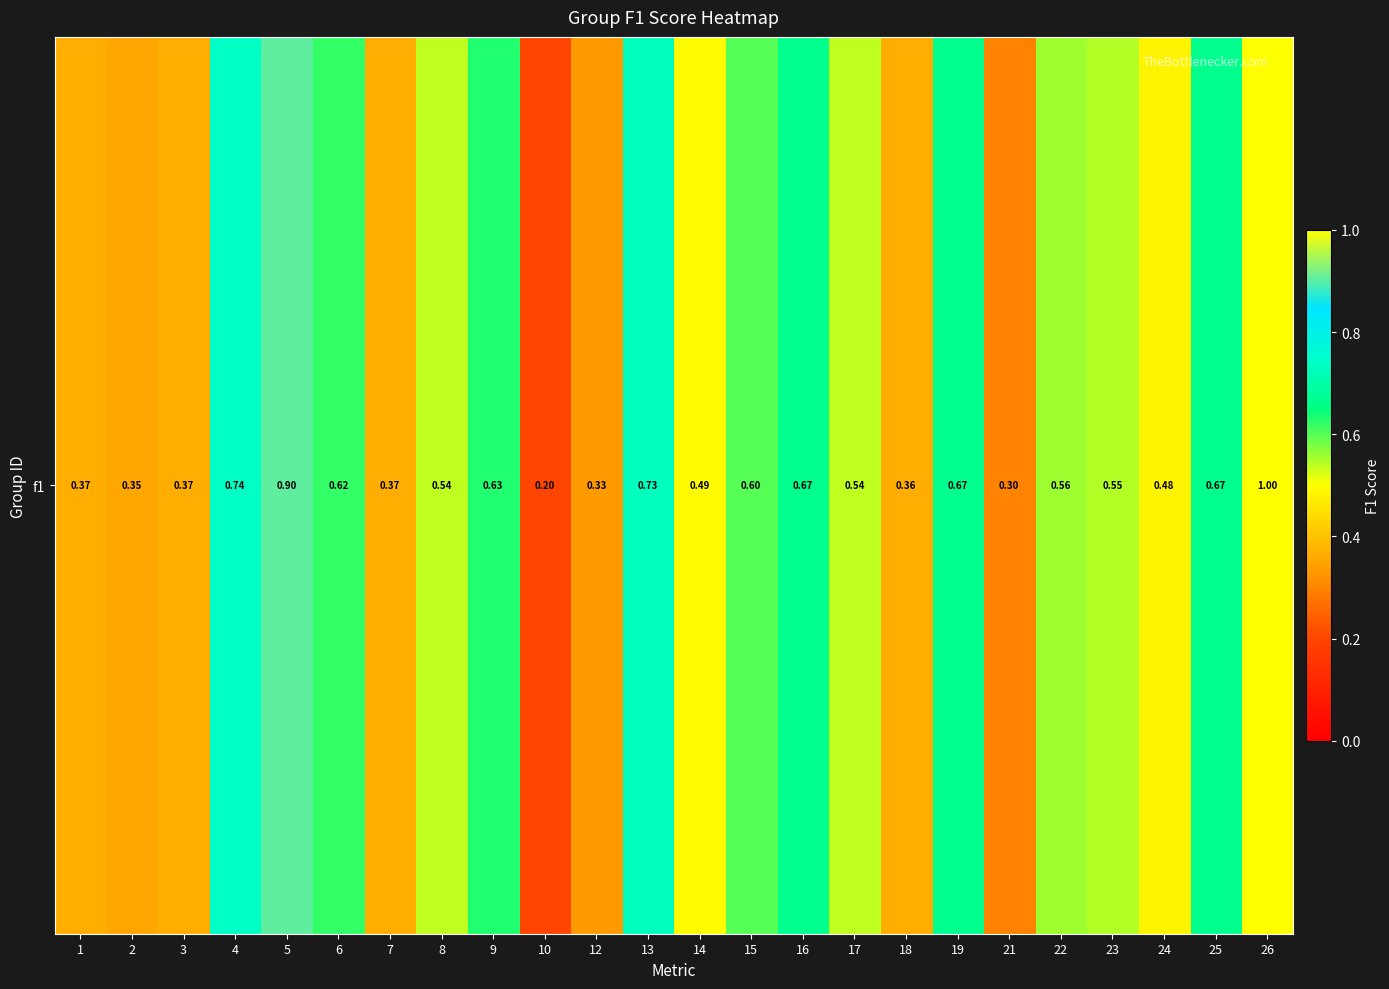

True or false: the data shows 0.5 at 1.

False